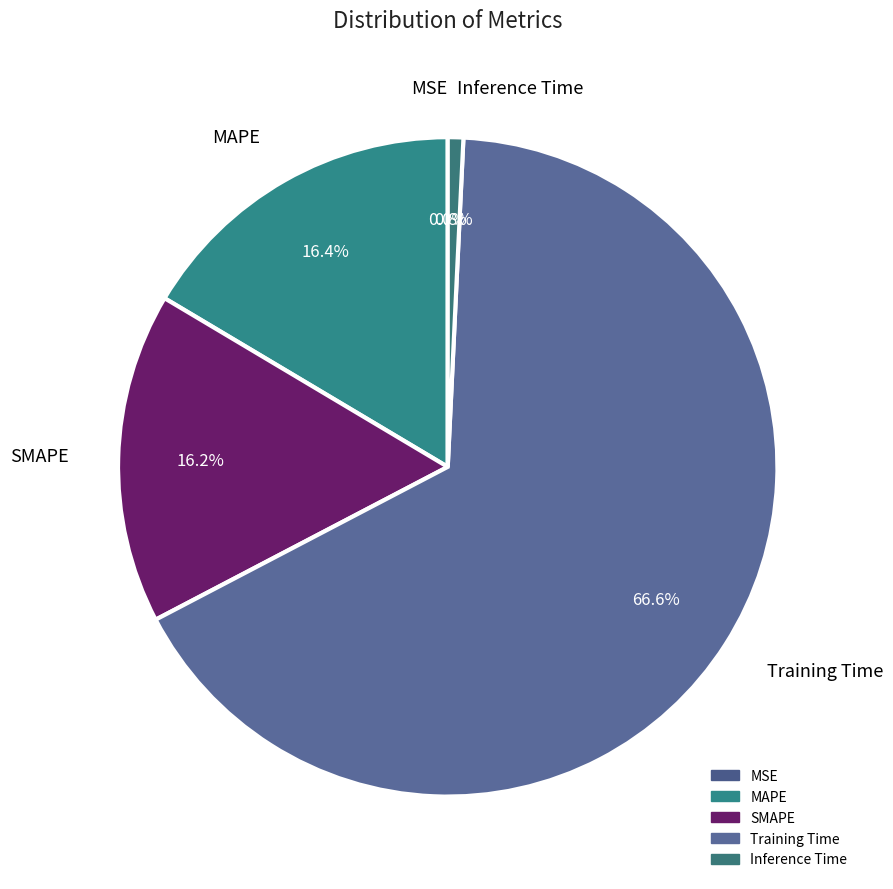

Which category has the biggest portion of the pie?

Training Time